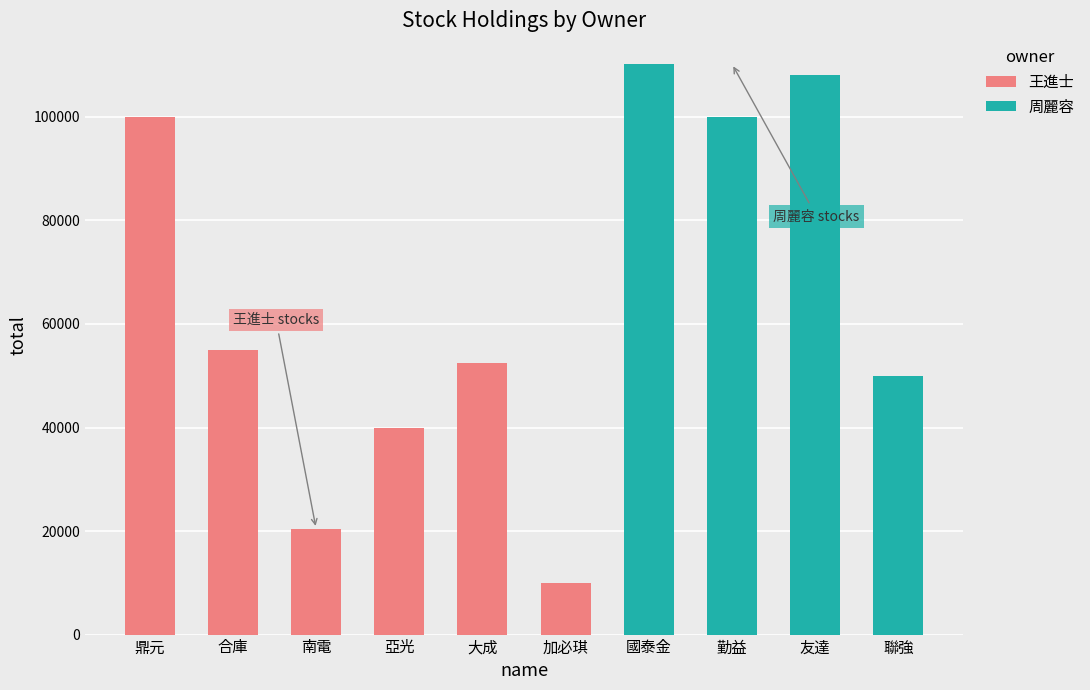

Reading left to right, list all the values displayed in this chart.

王進士: 100000	54990	20460	40000	52500	10000	0	0	0	0
周麗容: 0	0	0	0	0	0	110250	100000	108130	50000